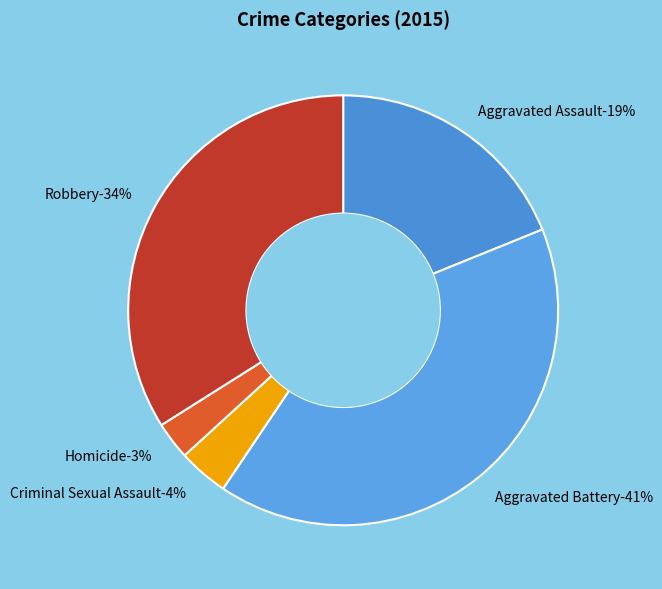

What percentage is the Aggravated Battery slice, to the nearest percent?

41%